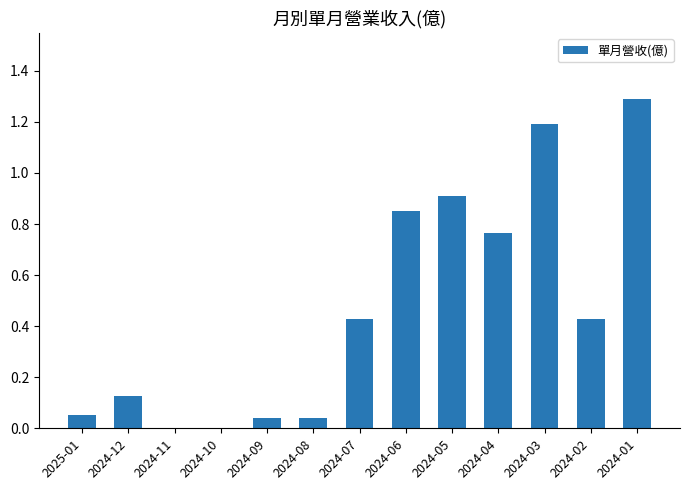

What is the sum of all values?

6.1